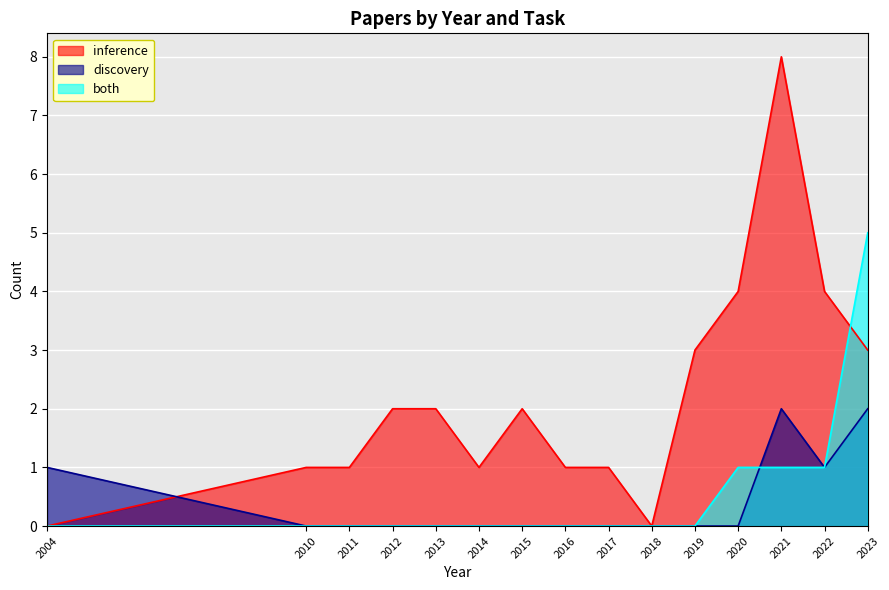

Reading left to right, what are all the values shown in this chart?

inference: 2004=0	2010=1	2011=1	2012=2	2013=2	2014=1	2015=2	2016=1	2017=1	2018=0	2019=3	2020=4	2021=8	2022=4	2023=3
discovery: 2004=1	2010=0	2011=0	2012=0	2013=0	2014=0	2015=0	2016=0	2017=0	2018=0	2019=0	2020=0	2021=2	2022=1	2023=2
both: 2004=0	2010=0	2011=0	2012=0	2013=0	2014=0	2015=0	2016=0	2017=0	2018=0	2019=0	2020=1	2021=1	2022=1	2023=5